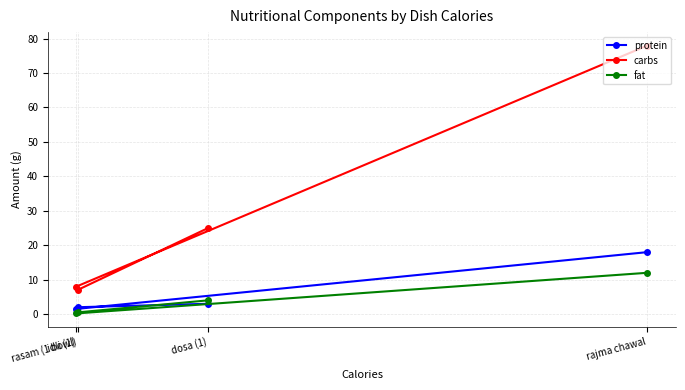

At which category does fat reach its first local valley?

idli (1)